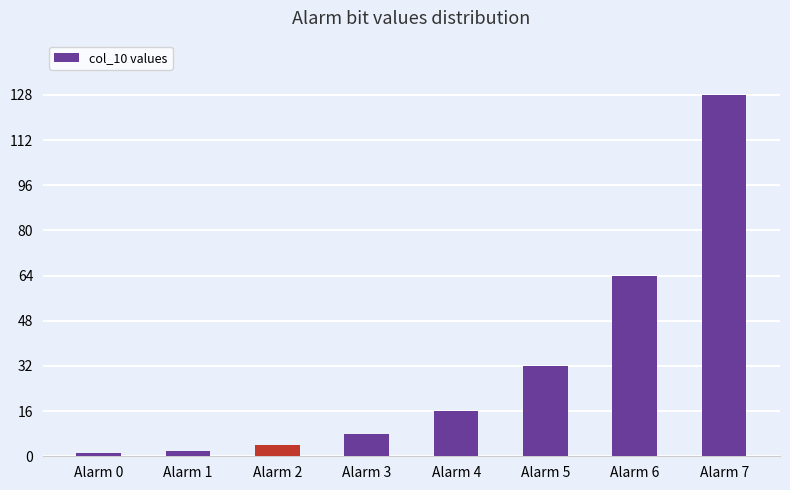

Reading left to right, list all the values displayed in this chart.

1	2	4	8	16	32	64	128